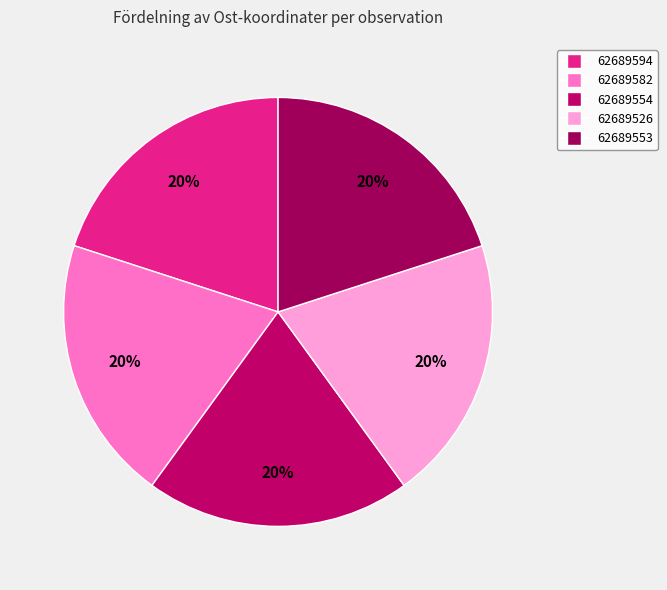

What is the ratio of the value at 62689554 to the value at 62689526?

1.0